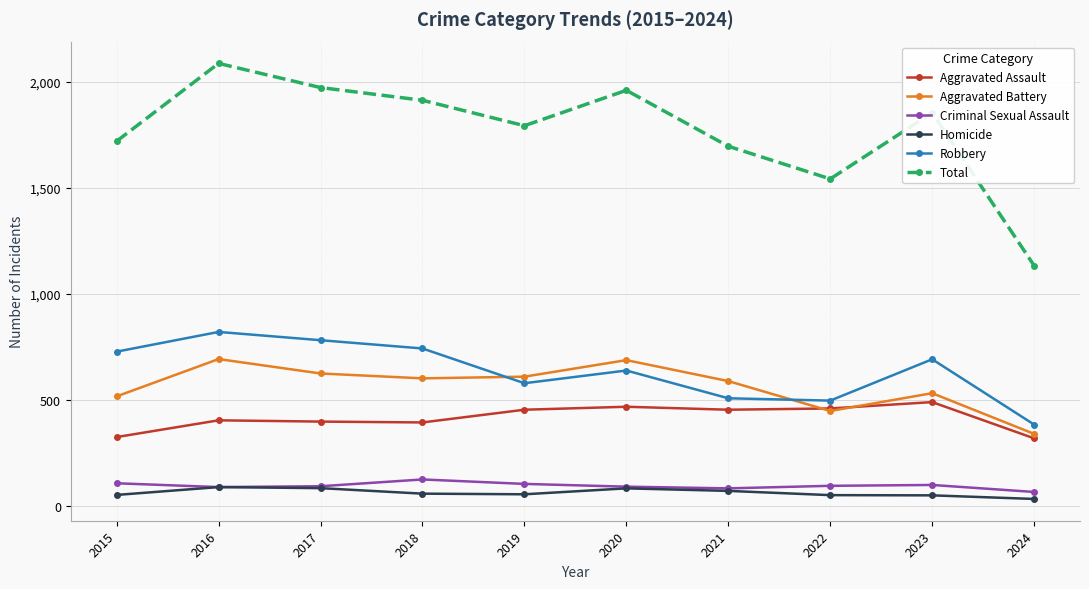

What is the greatest value displayed?

2086